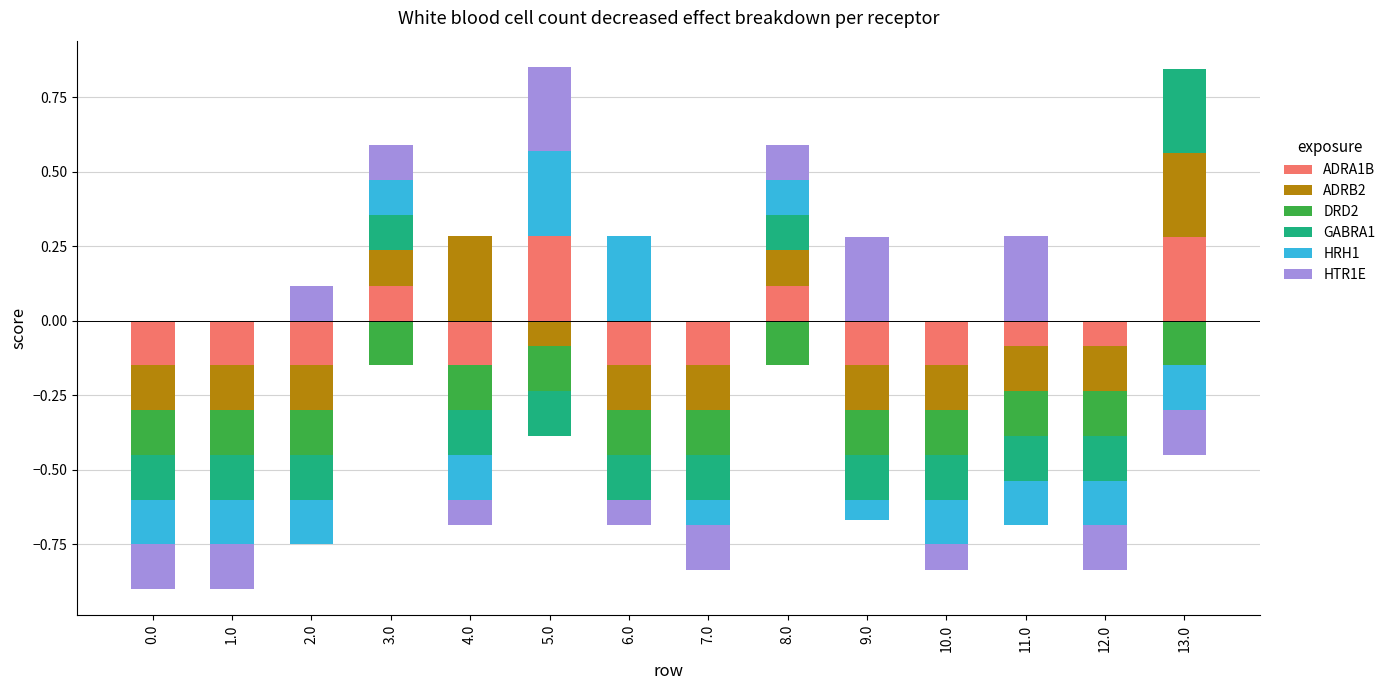

What are all the series names shown in the legend?

ADRA1B, ADRB2, DRD2, GABRA1, HRH1, HTR1E